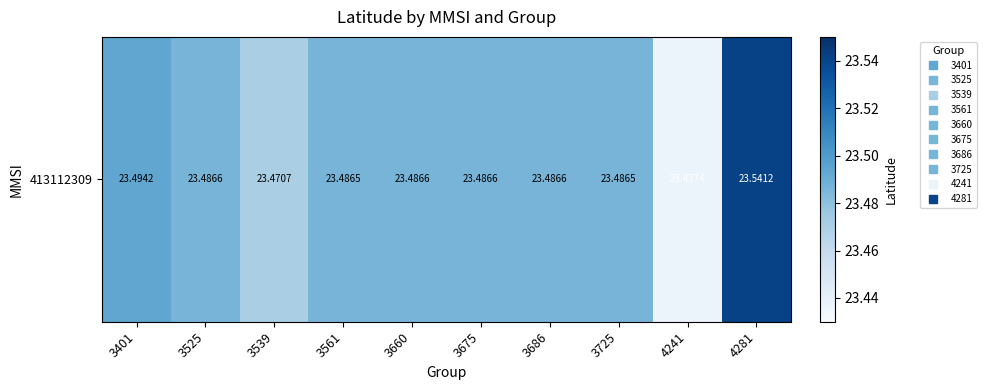

What is the sum of all values?

234.9